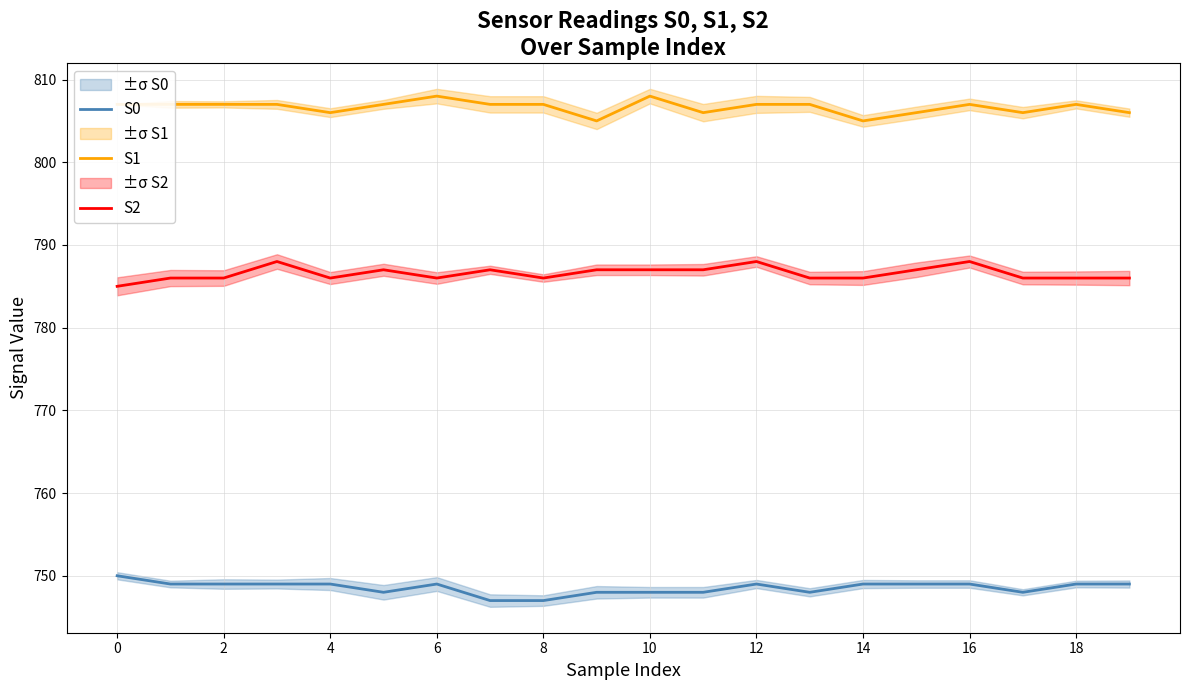

How many S1 values are between 806 and 807?

16